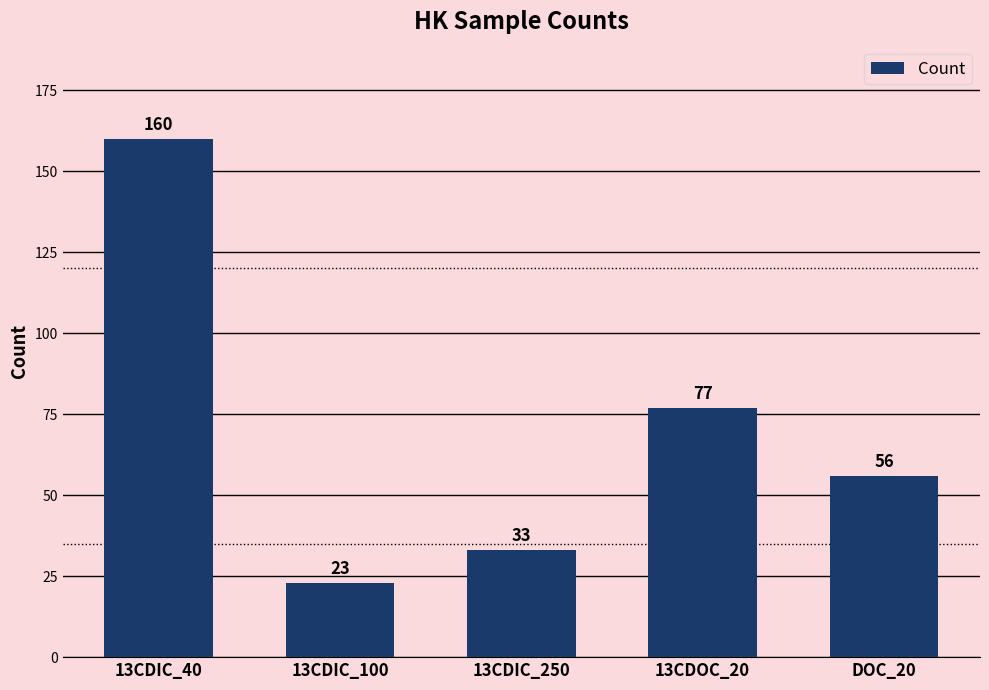

What is the label of the 3rd bar from the left?

13CDIC_250